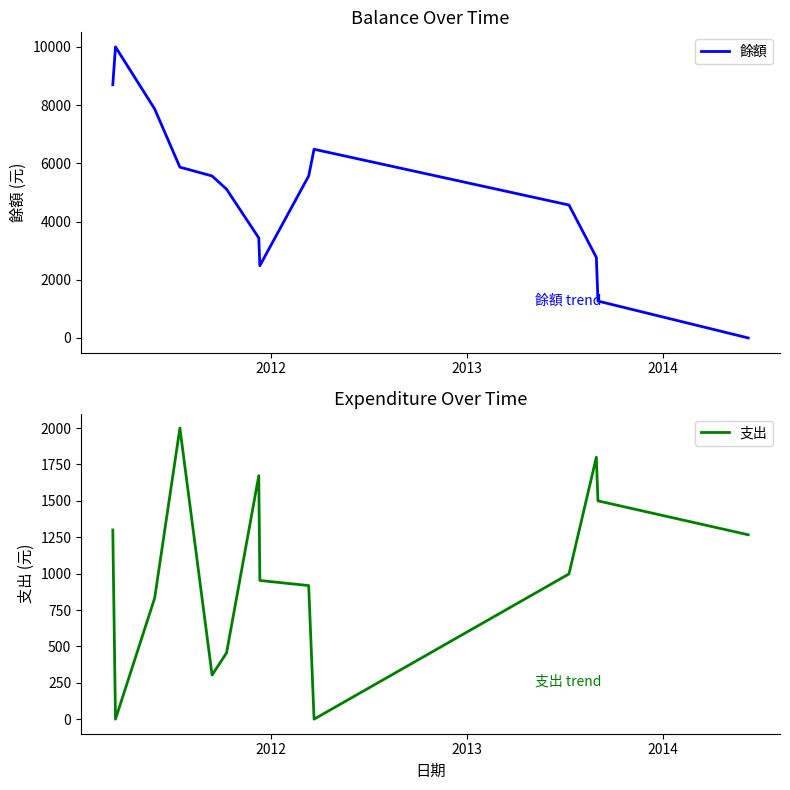

How many values in the 餘額 series are below 5565?

7